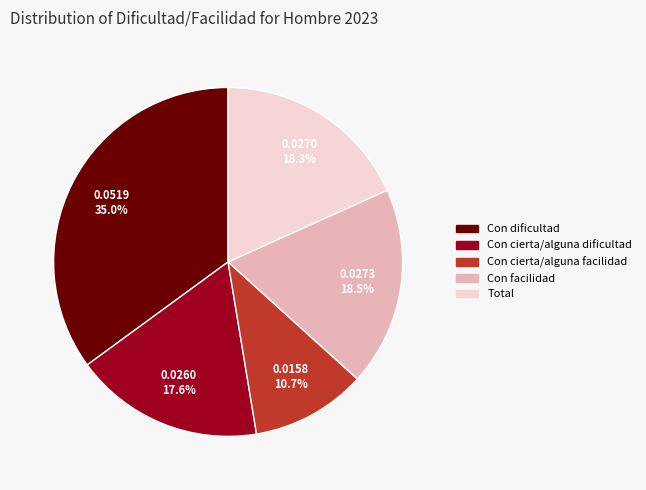

What percentage is the Con dificultad slice, to the nearest percent?

35%